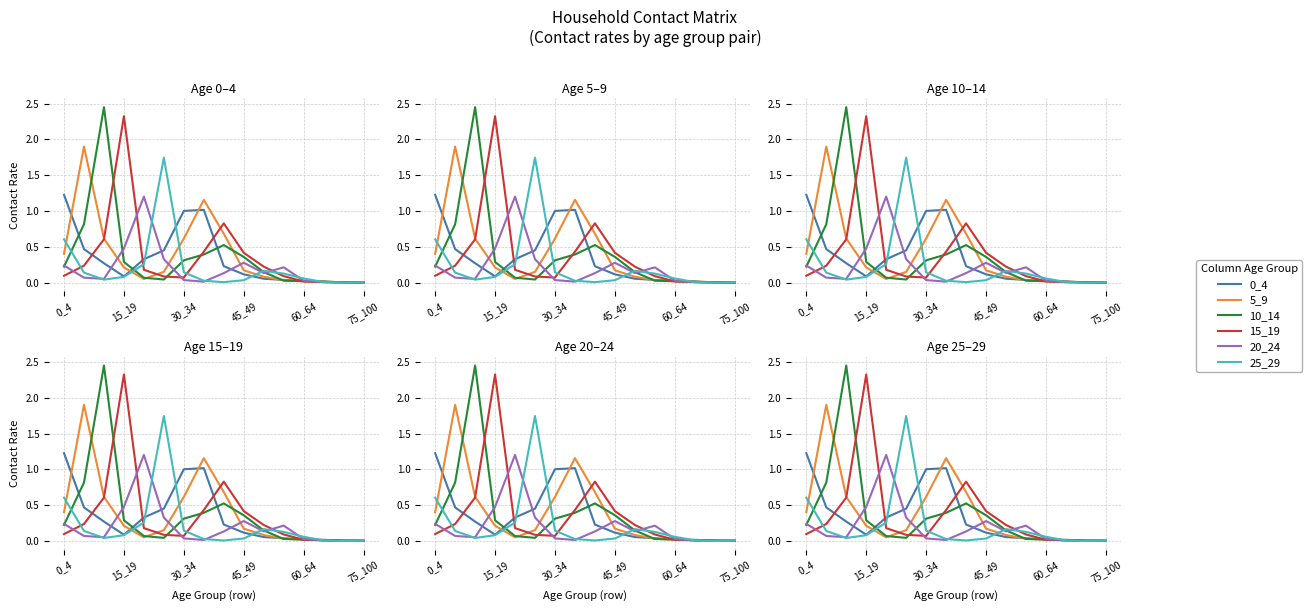

True or false: 25_29 and 10_14 cross at least once.

True